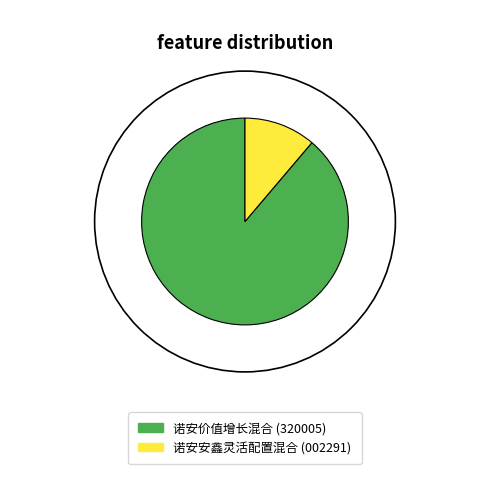

What percentage is NOT represented by 诺安价值增长混合?

11.2%